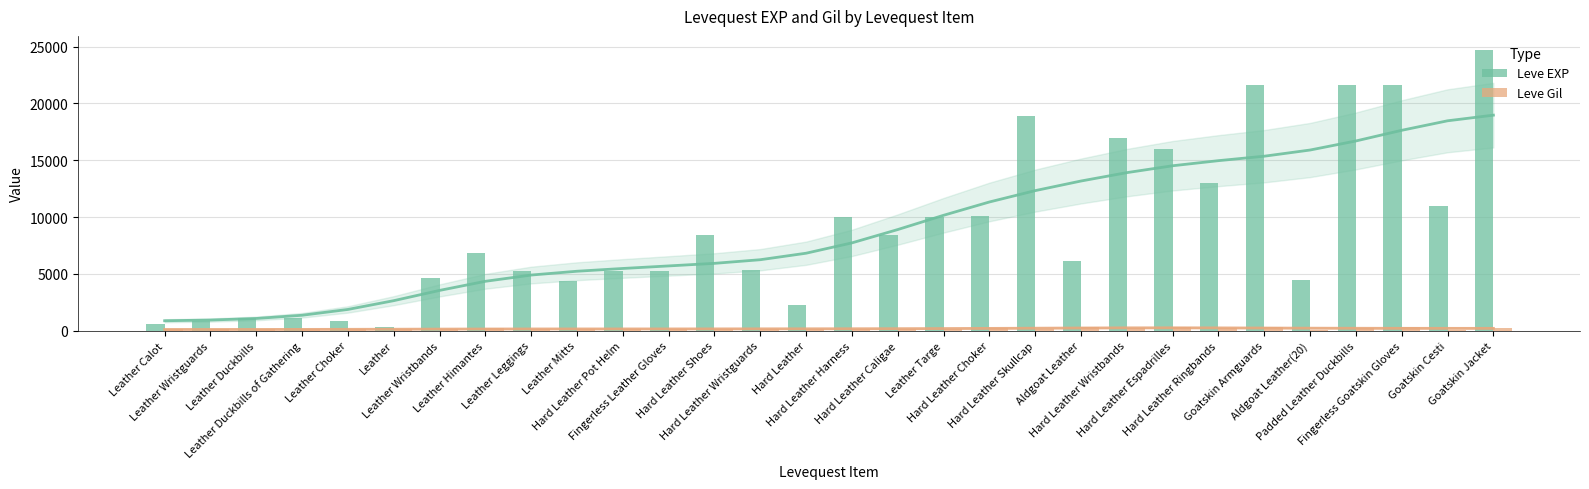

What is the approximate value of Leve Gil at Hard Leather Wristbands?

230